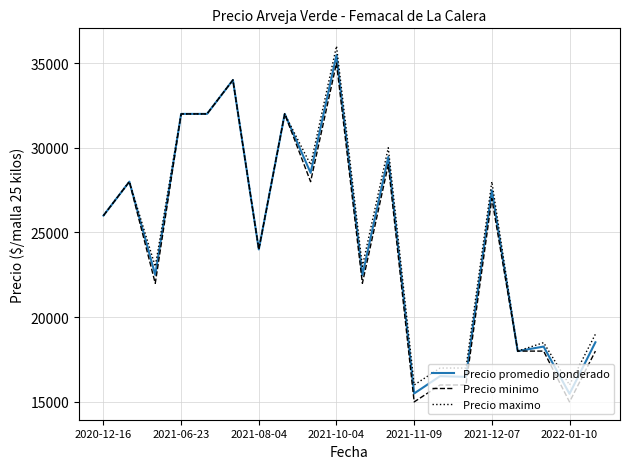

Which series has the largest total across all categories?

Precio maximo